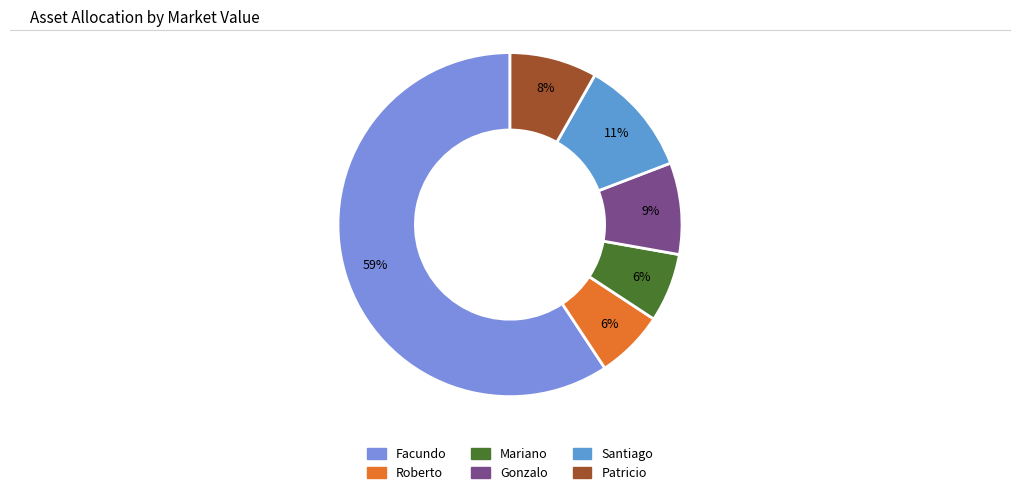

Does Santiago account for over 50% of the chart?

No